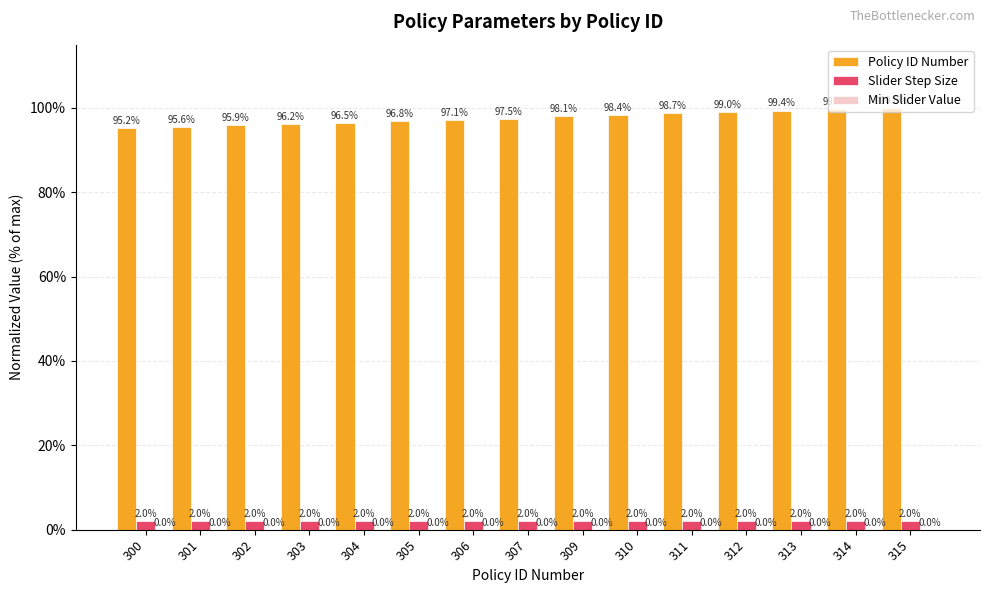

What is the sum of all Slider Step Size values?

0.3